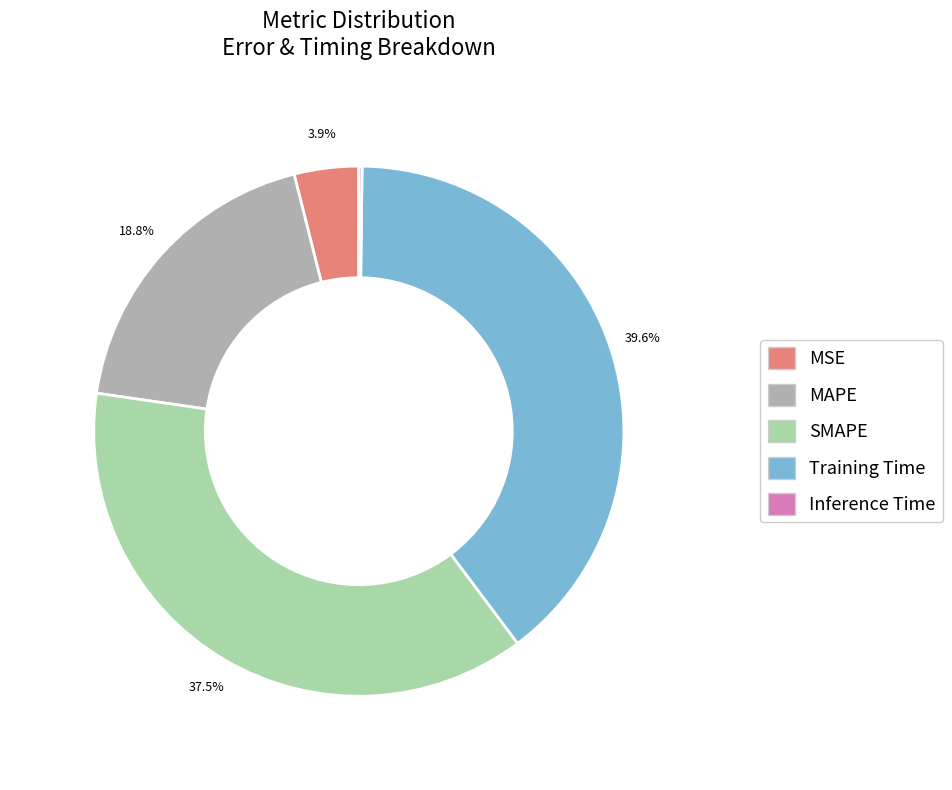

To the nearest percent, what is the average slice percentage?

20%